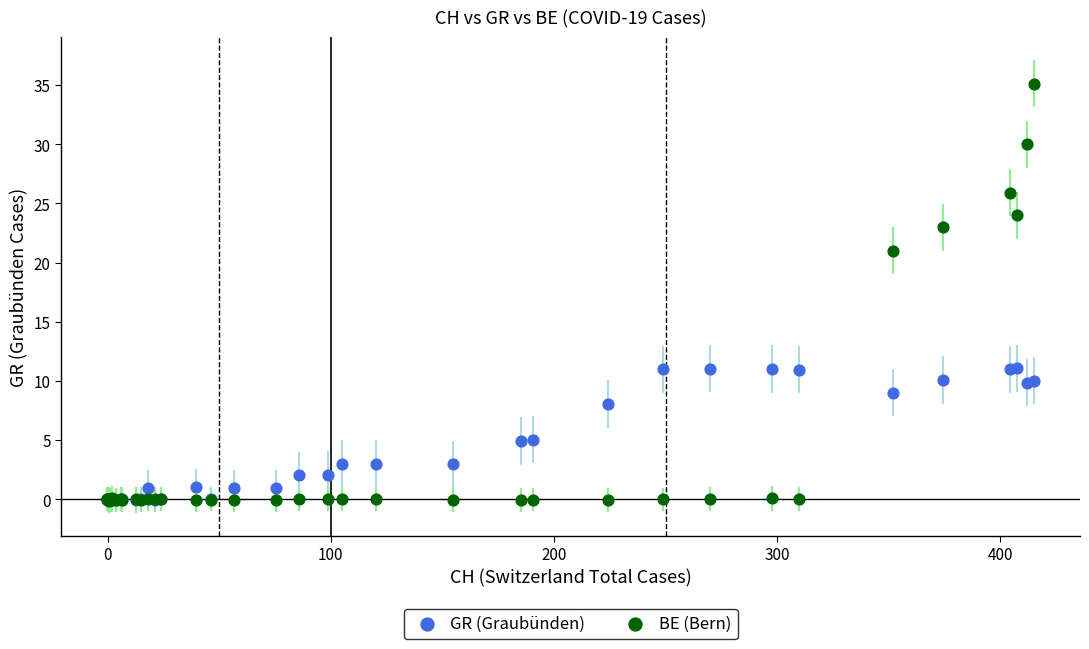

In the BE (Bern) series, what Y value is closest to 17?

21.0